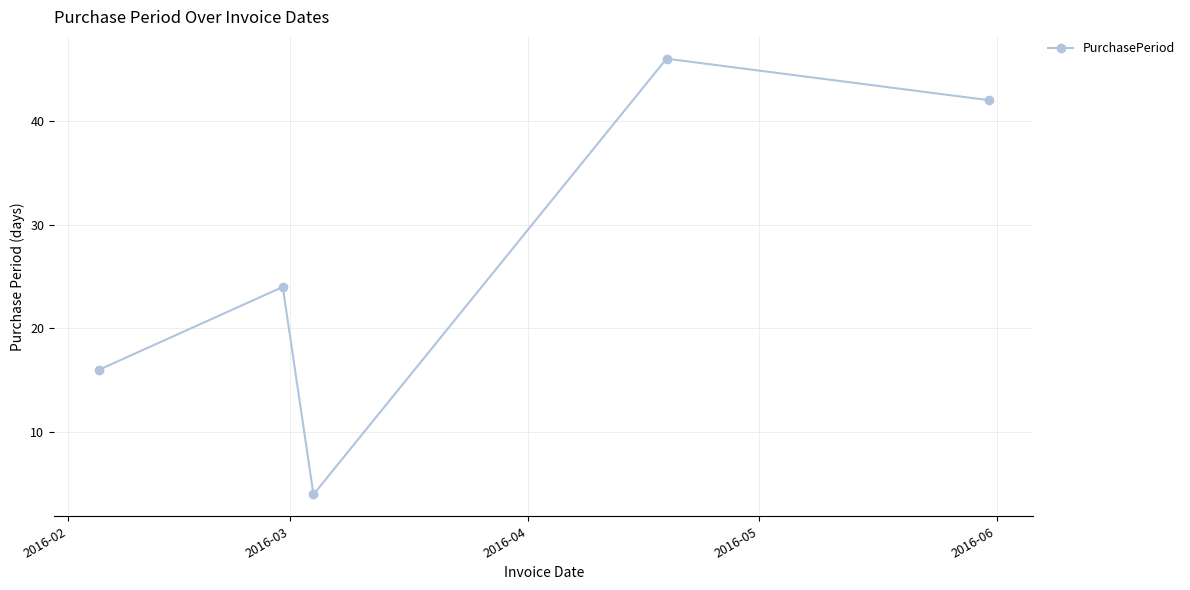

What is the greatest value displayed?

46